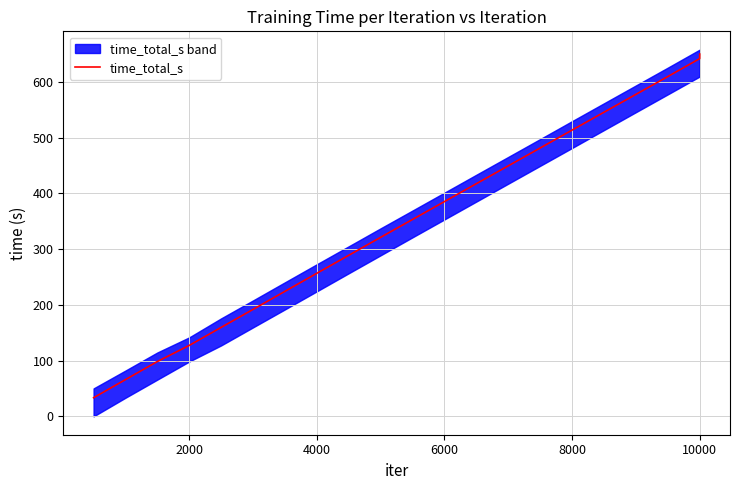

What is the highest value of the time_total_s series?

650.0